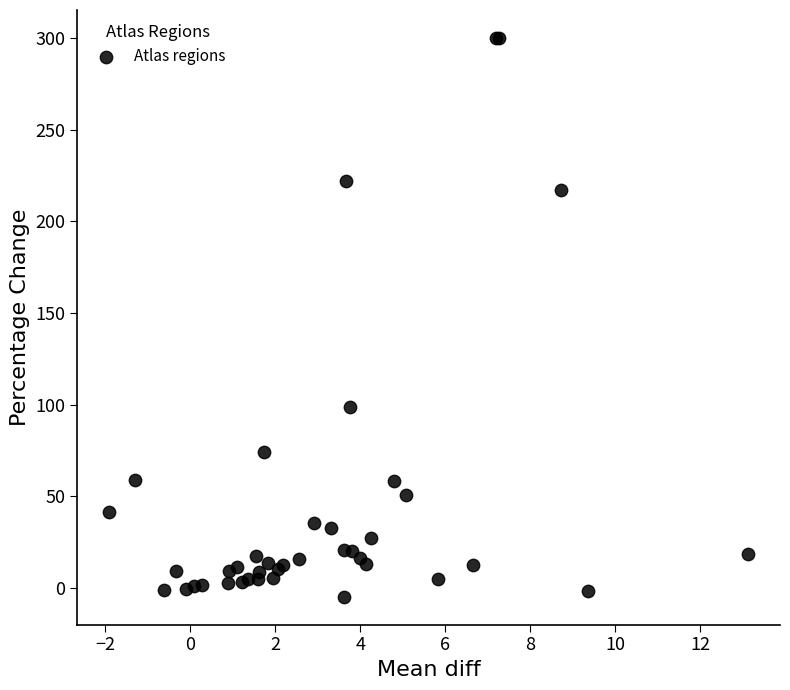

What Y value in the scatter plot is closest to 147?

98.7